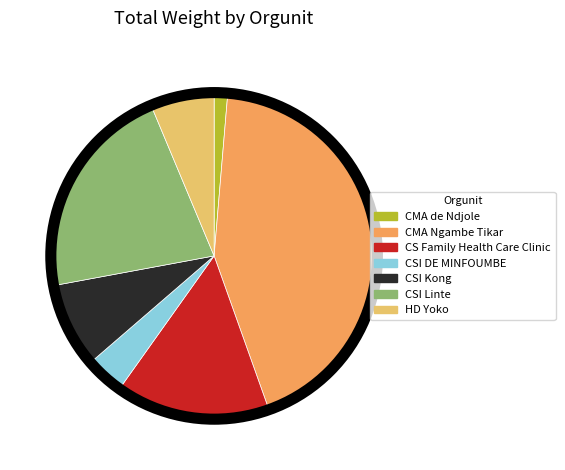

Which slice is the smallest?

CMA de Ndjole